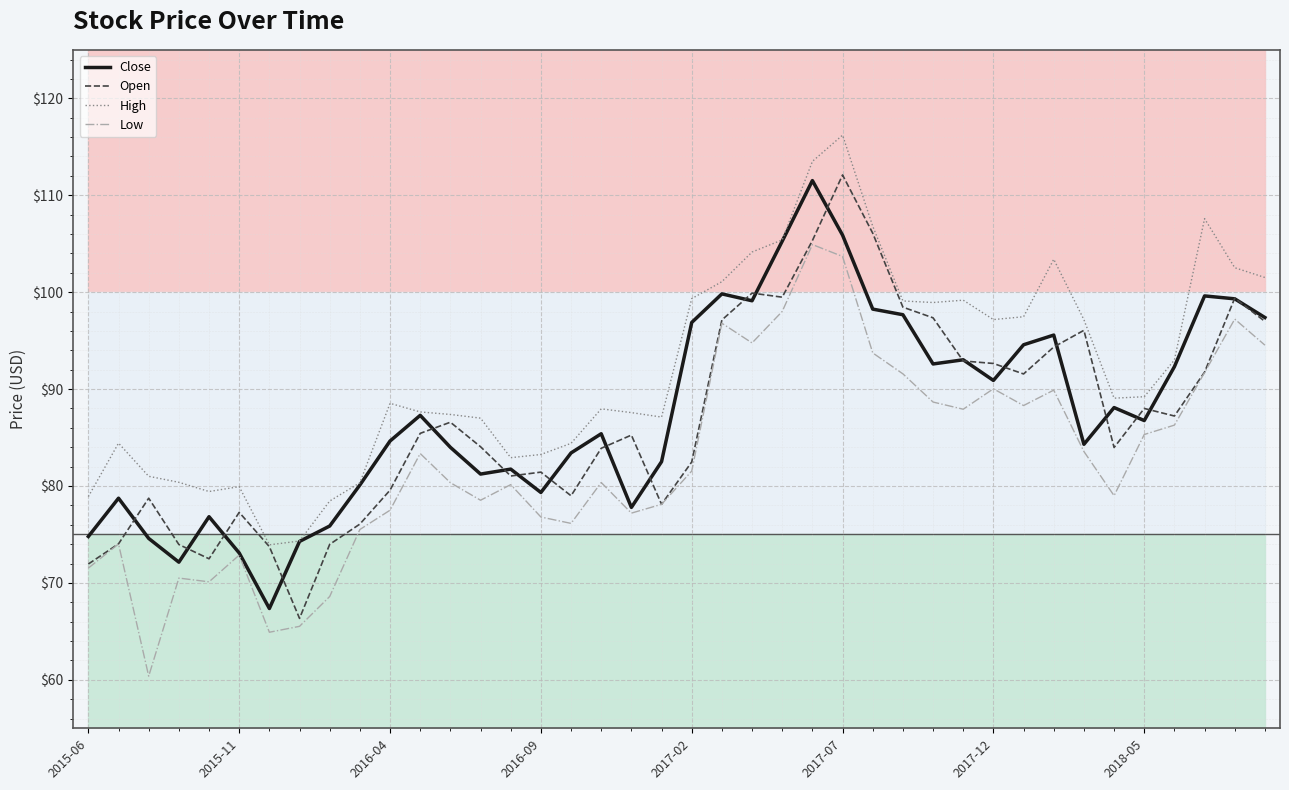

The Close series shows 24.7 at 2017-07. True or false?

False